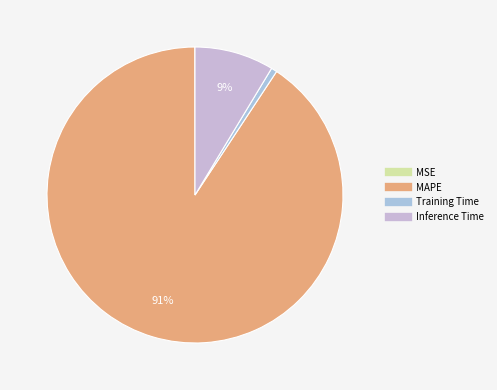

Is it true that MAPE is 81% of the pie?

False